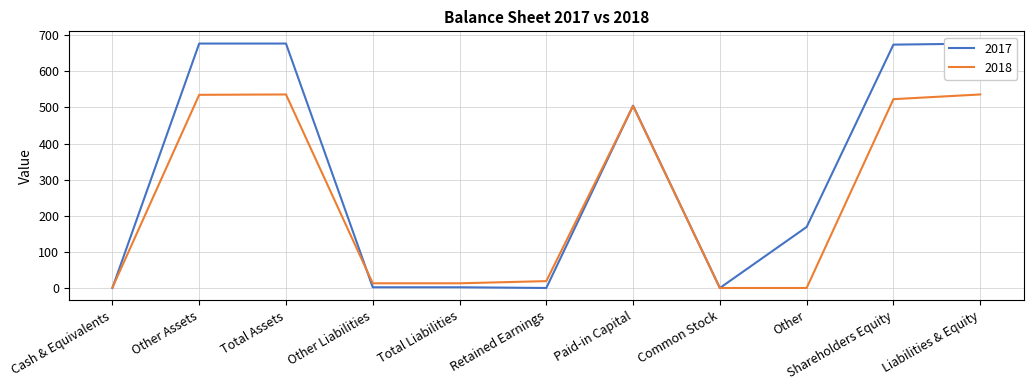

The 2017 series shows 677 at Other Assets. True or false?

True